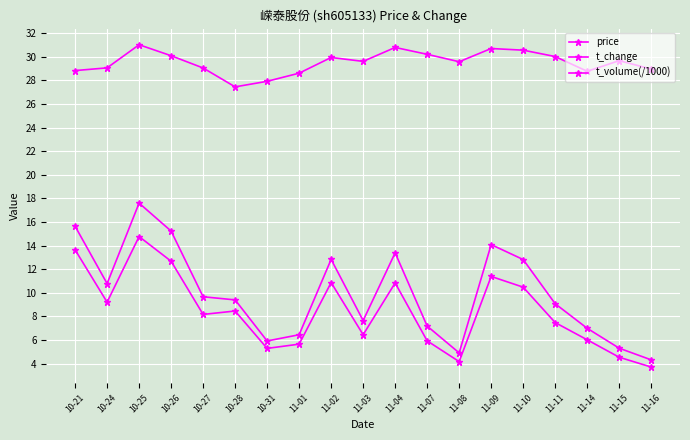

What is the total value across all series at 11-14?

41.8